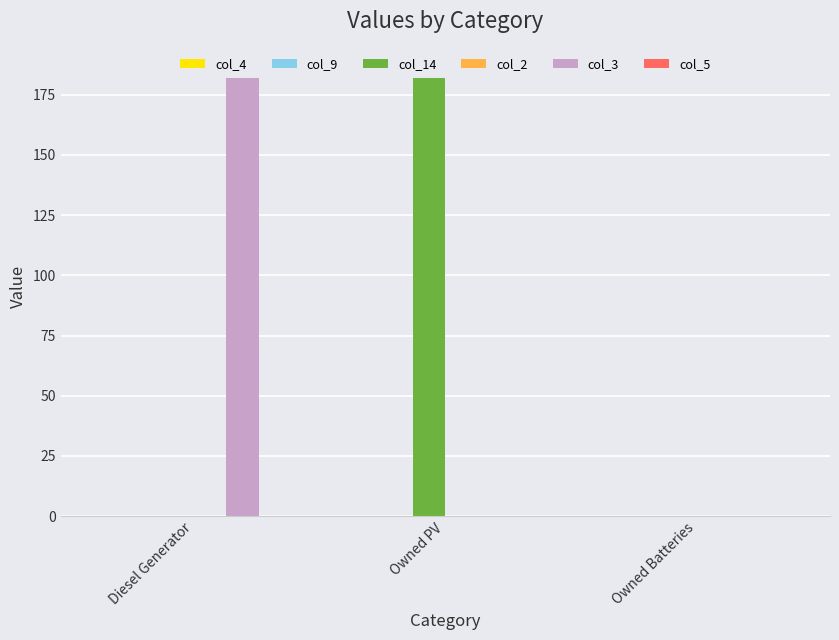

True or false: col_14 has a value of -89 at Owned Batteries.

False